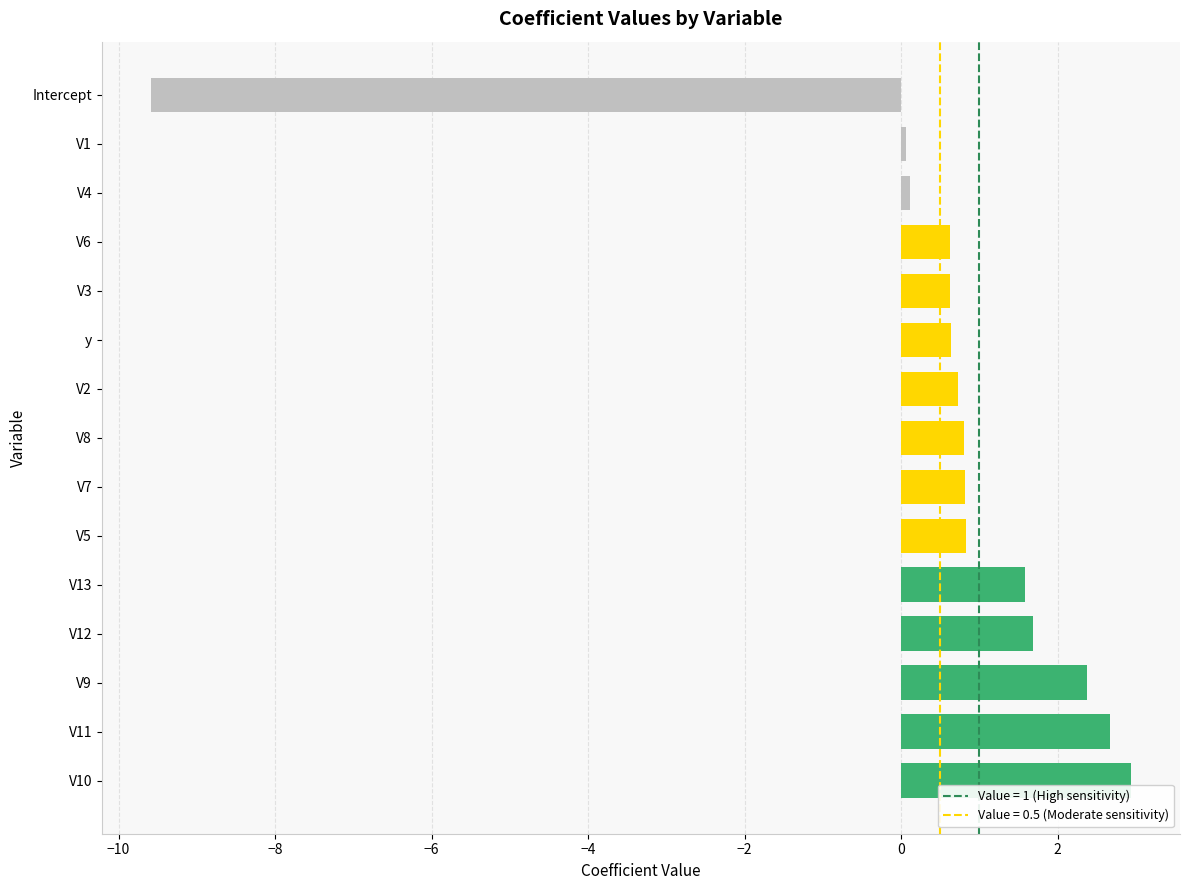

Count the number of data series in this chart.

1